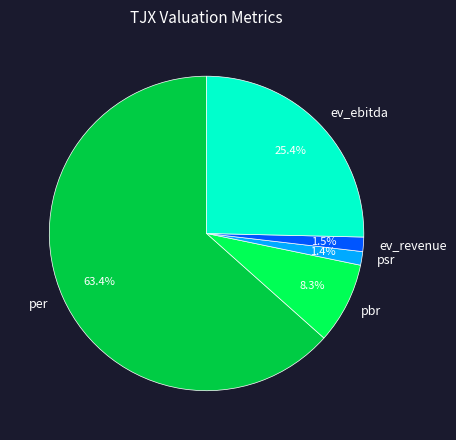

How many segments does this pie chart have?

5